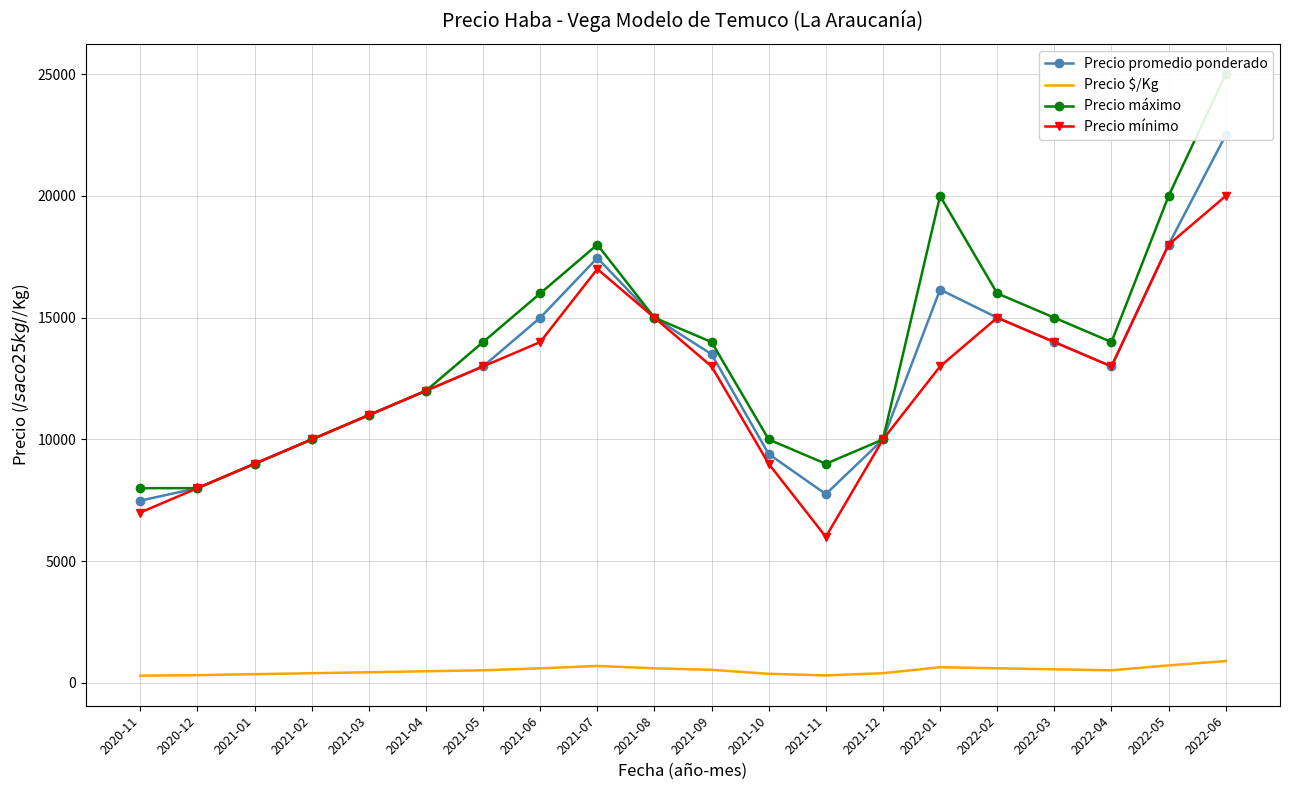

Where does the Precio máximo series first go above 14000?

2021-06